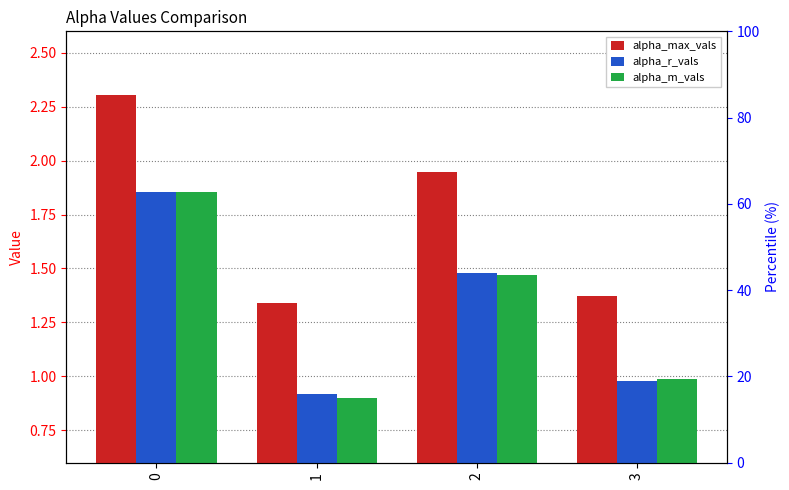

The value of alpha_r_vals at 3 is 1.0. True or false?

True